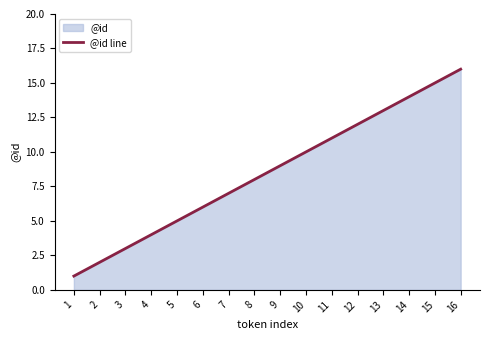

At which label does the data first exceed 9?

10